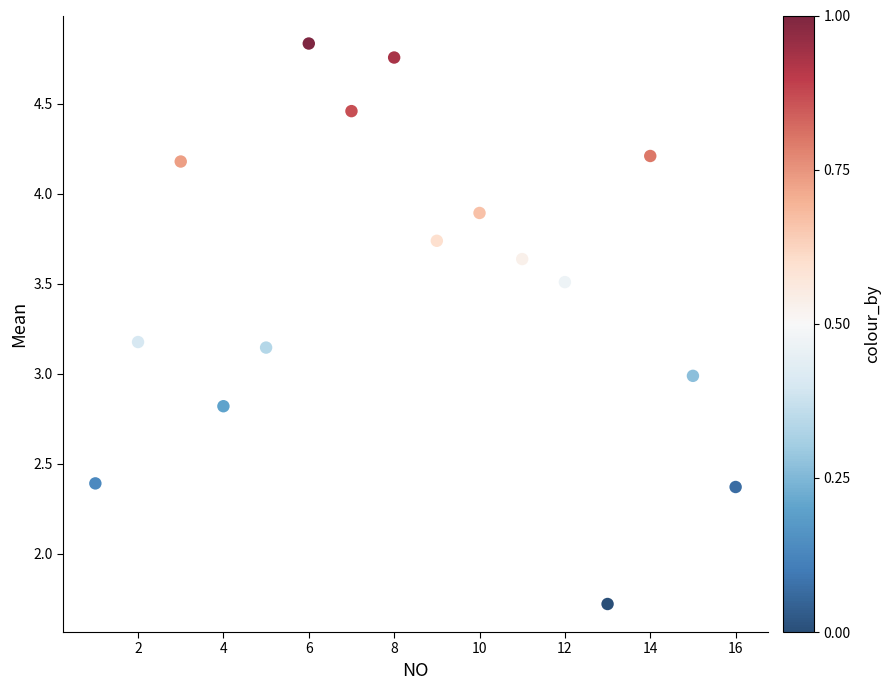

What is the range of X values (max minus min)?

15.0